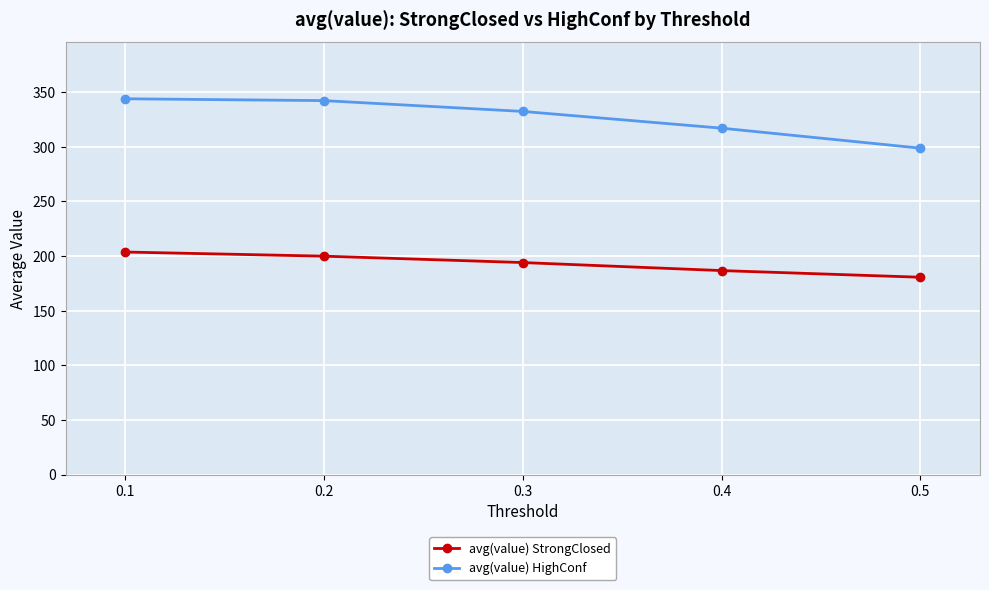

True or false: avg(value) HighConf and avg(value) StrongClosed intersect in this chart.

False